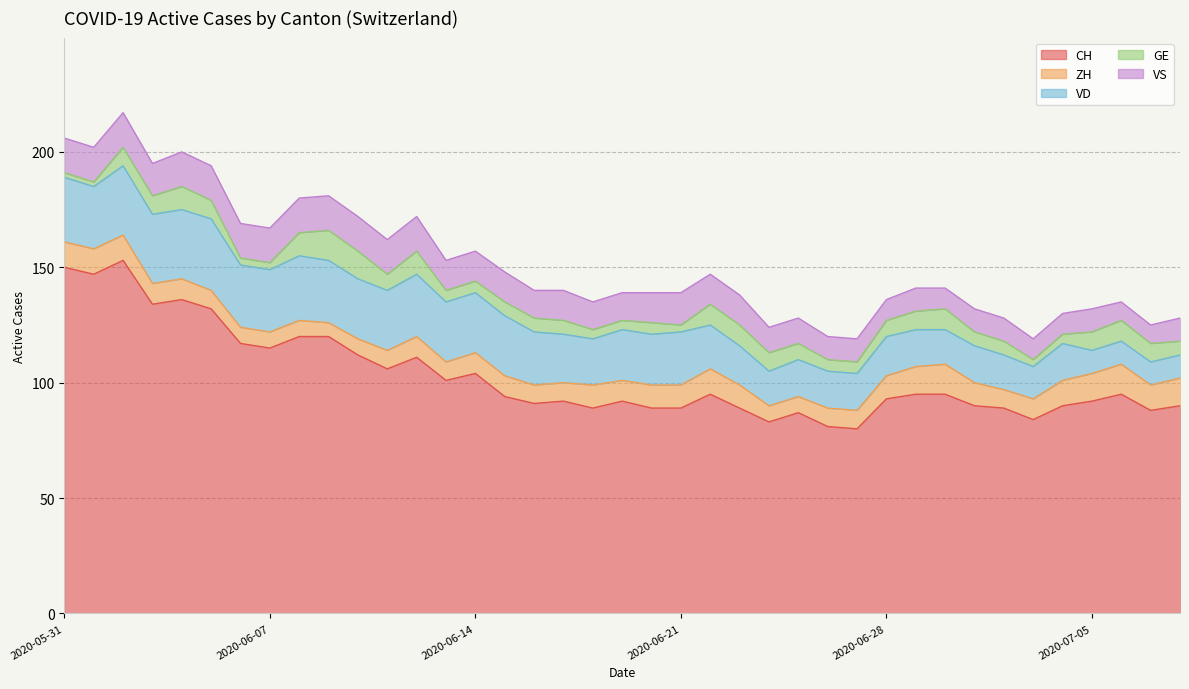

Which series has the largest range (max minus min)?

CH